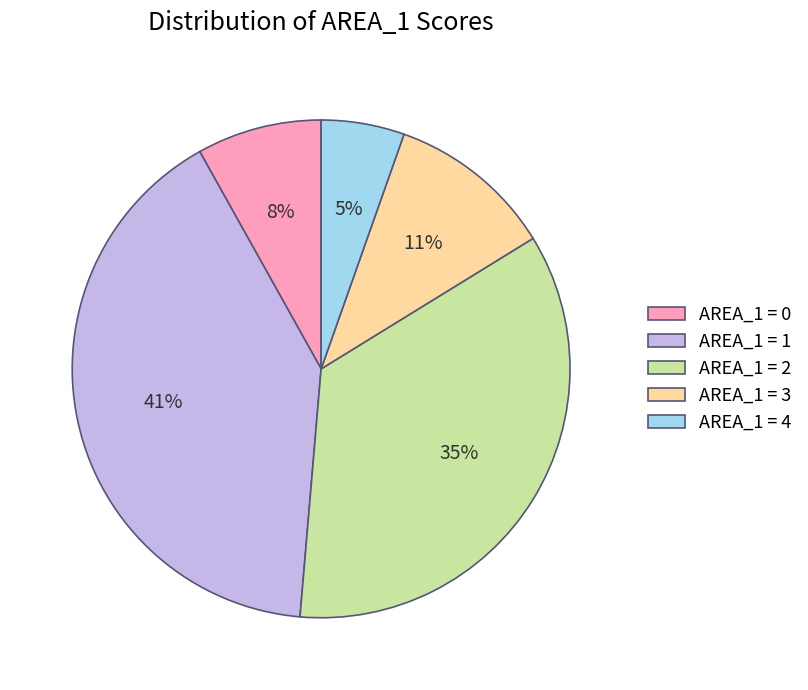

The AREA_1 = 4 slice represents 14% of the pie. True or false?

False